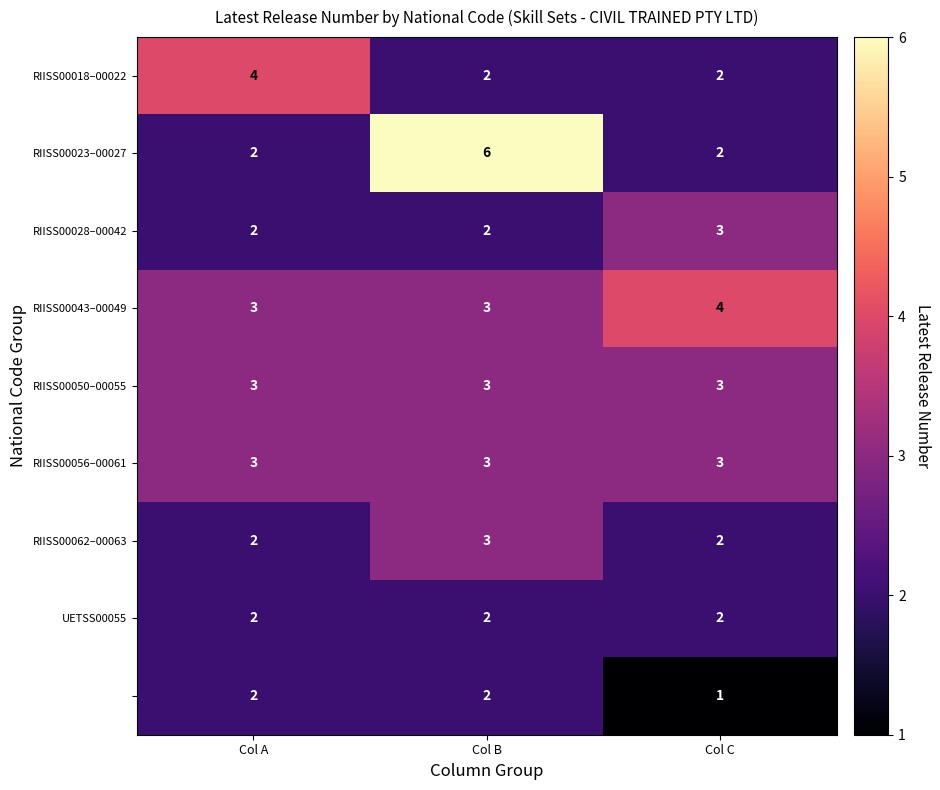

What is the total value across all series at Col B?

26